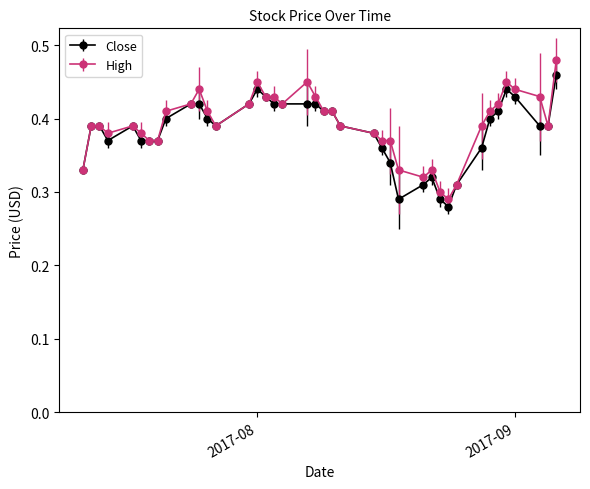

Which series has the largest total across all categories?

High